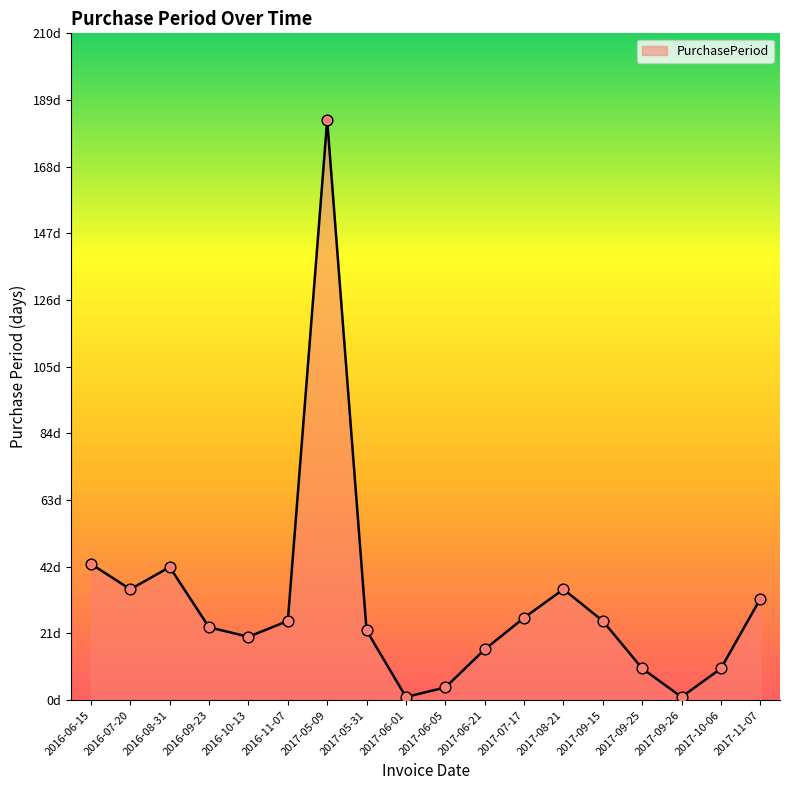

What is the change in value from 2017-06-21 to 2017-09-25?

-6